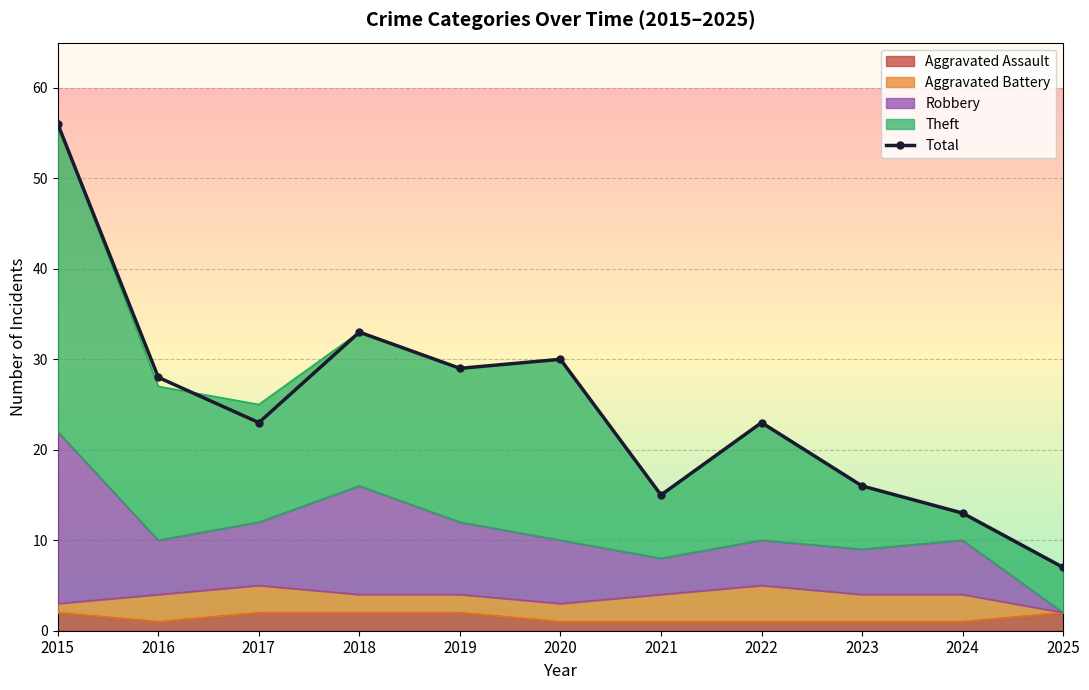

Which has a higher value, 2024 or 2025?

2024